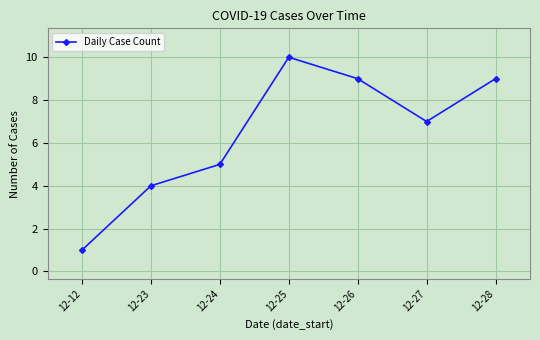

Between 12-23 and 12-12, which is larger?

12-23